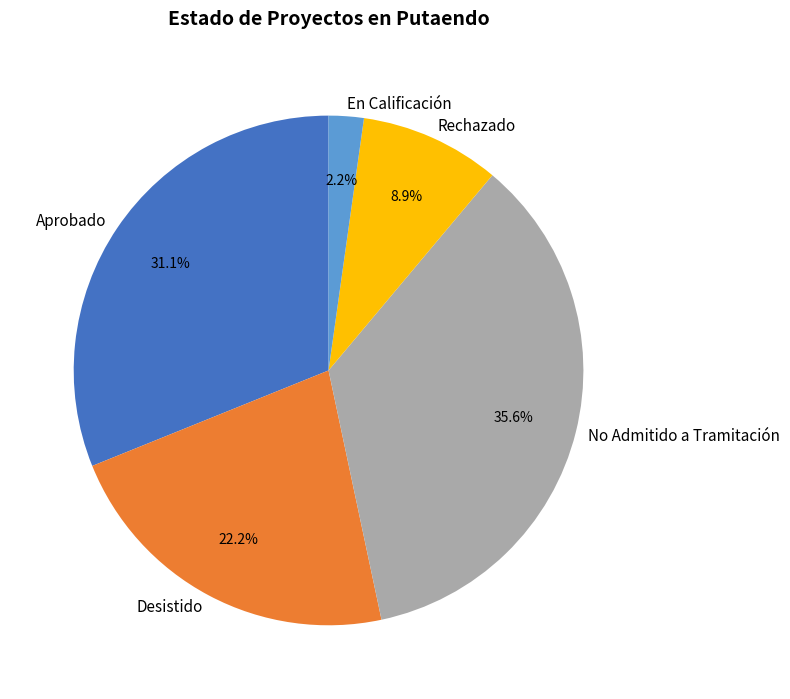

To the nearest percent, what is the difference between the En Calificación and Desistido slice percentages?

20%